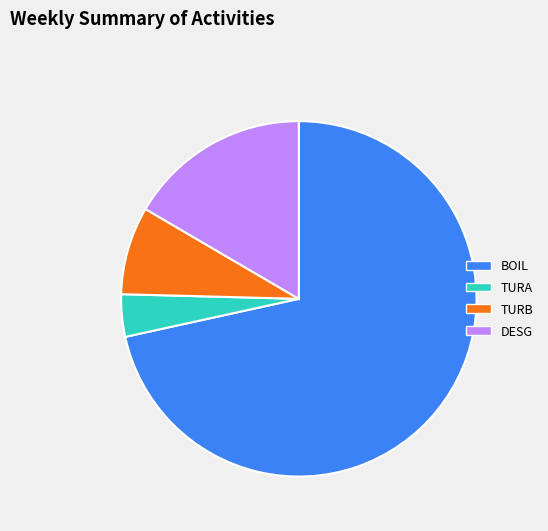

Is there a majority slice in this chart?

Yes